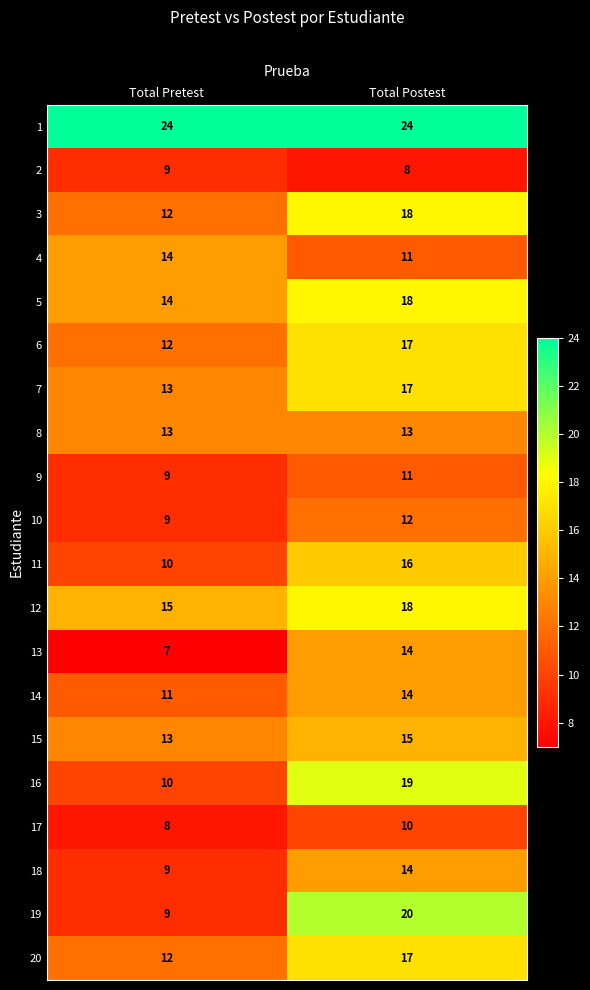

At which category is the sum across all series the highest?

Total Postest